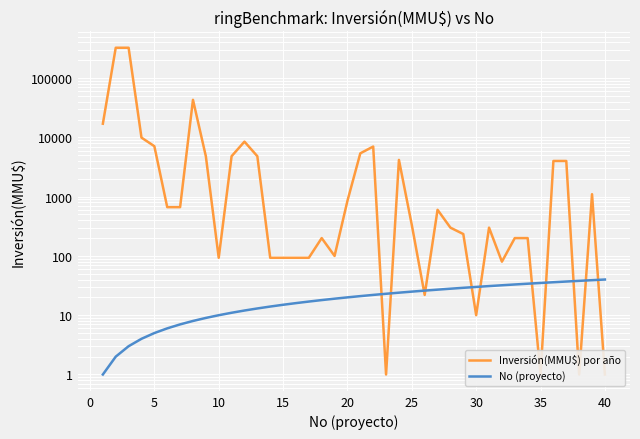

What is the minimum value shown in the chart?

1